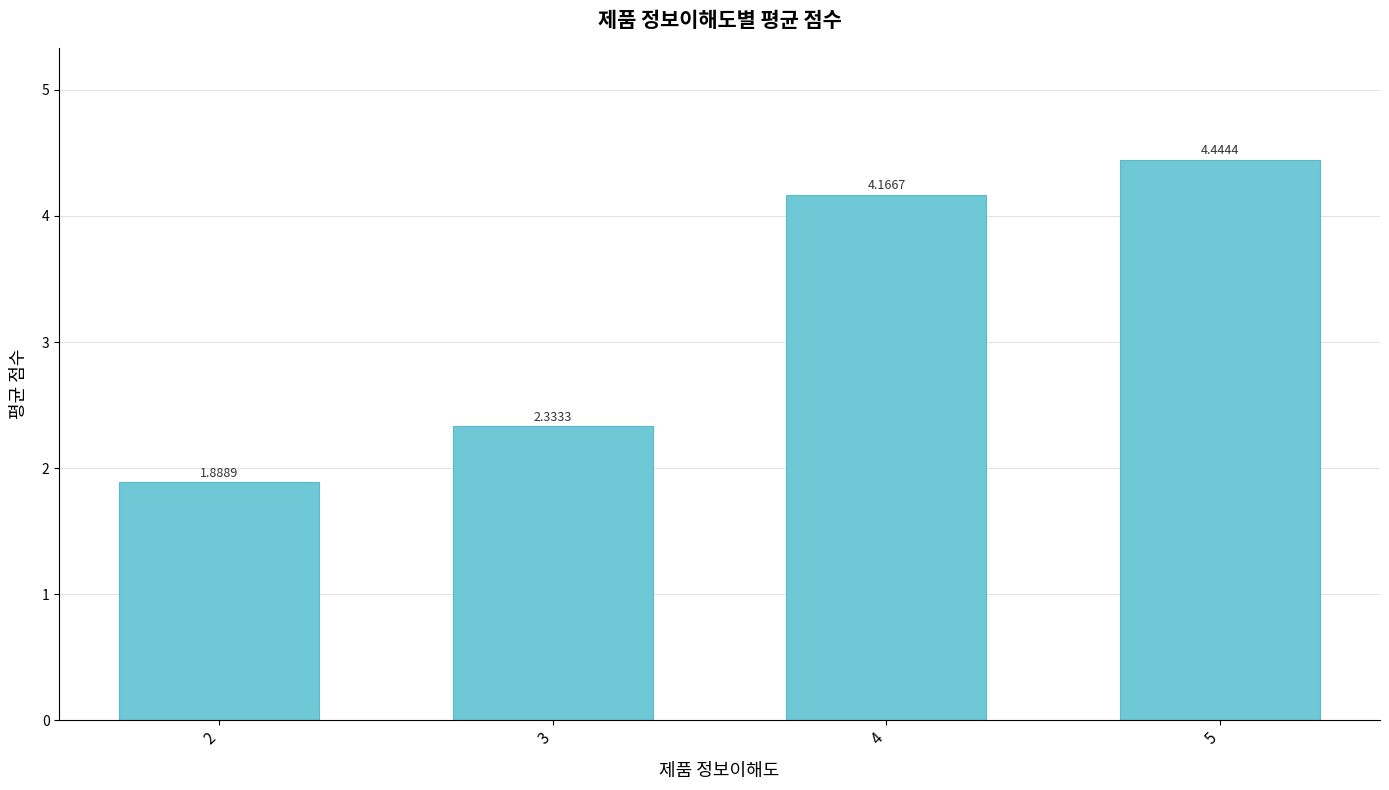

What is the change in value from 4 to 5?

+0.3